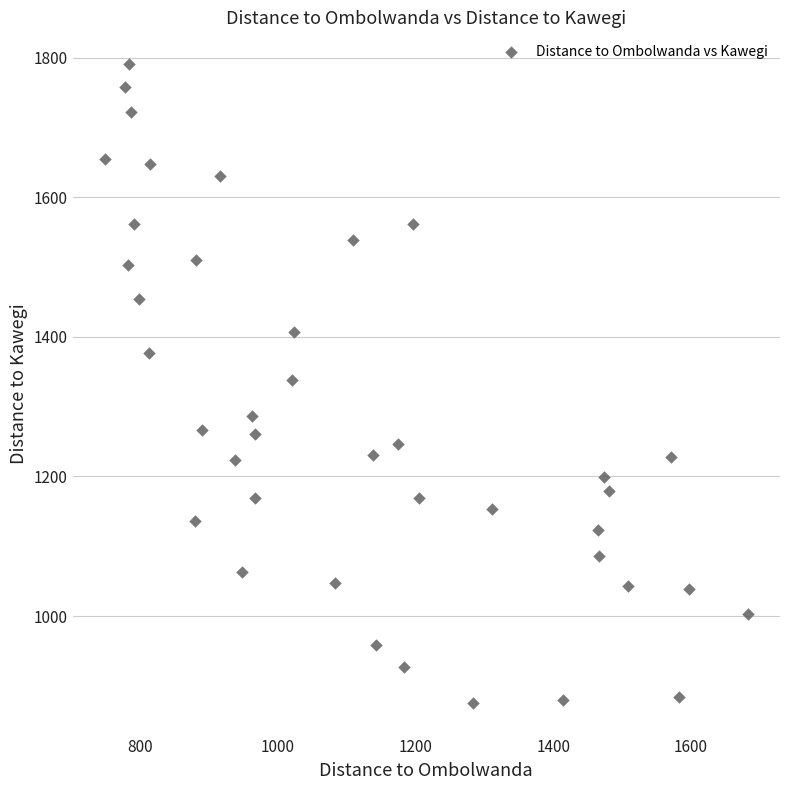

What is the range of Y values (max minus min)?

914.9